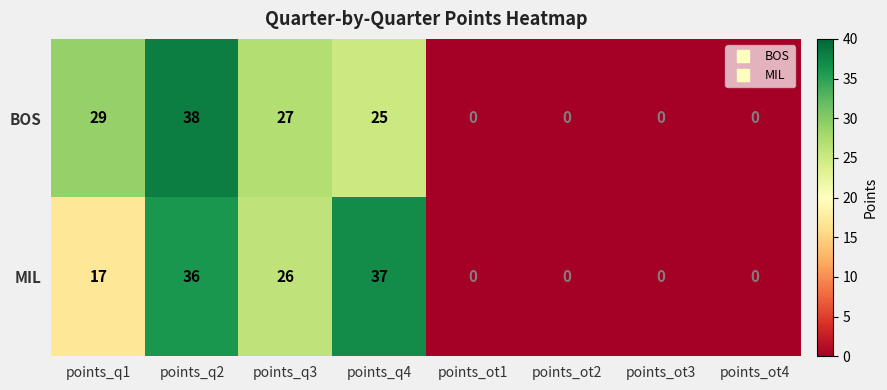

The value of BOS at points_q3 is 48. True or false?

False